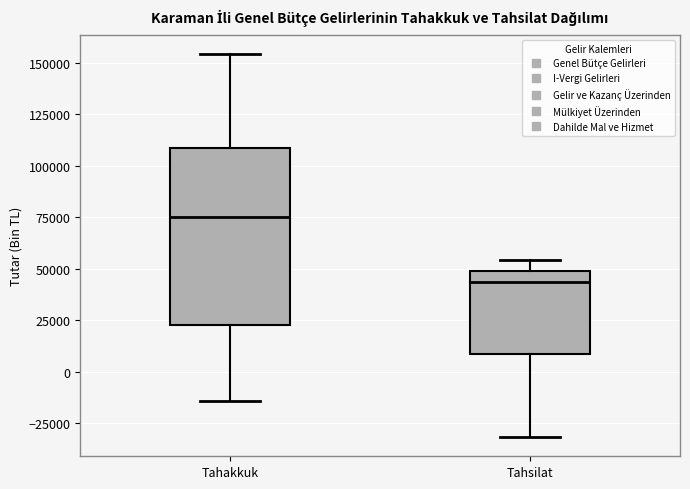

Which box is the tallest, from its lower edge to its upper edge?

Tahakkuk